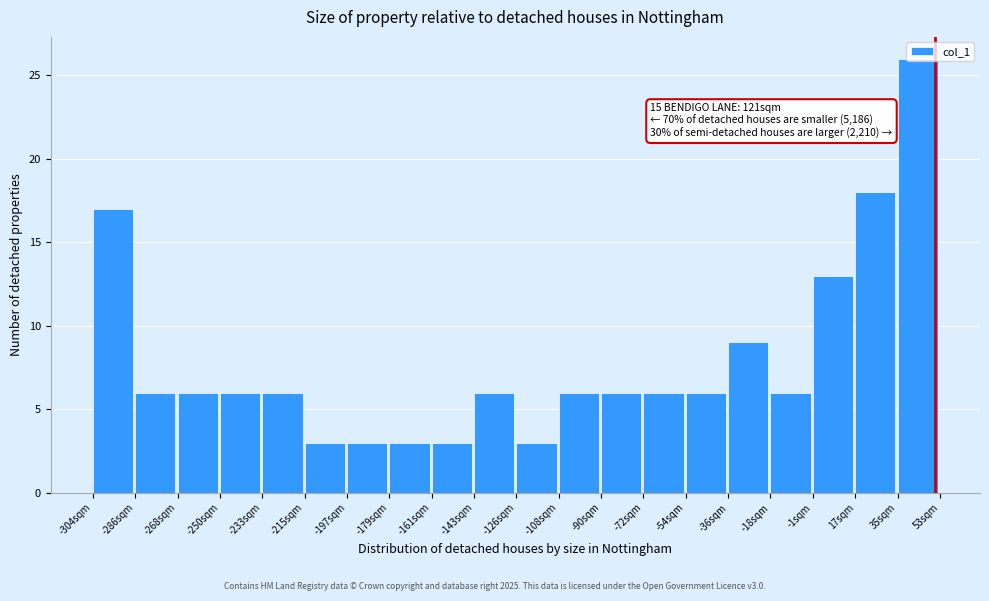

Which range on the x-axis has the tallest bar?

36 to 54